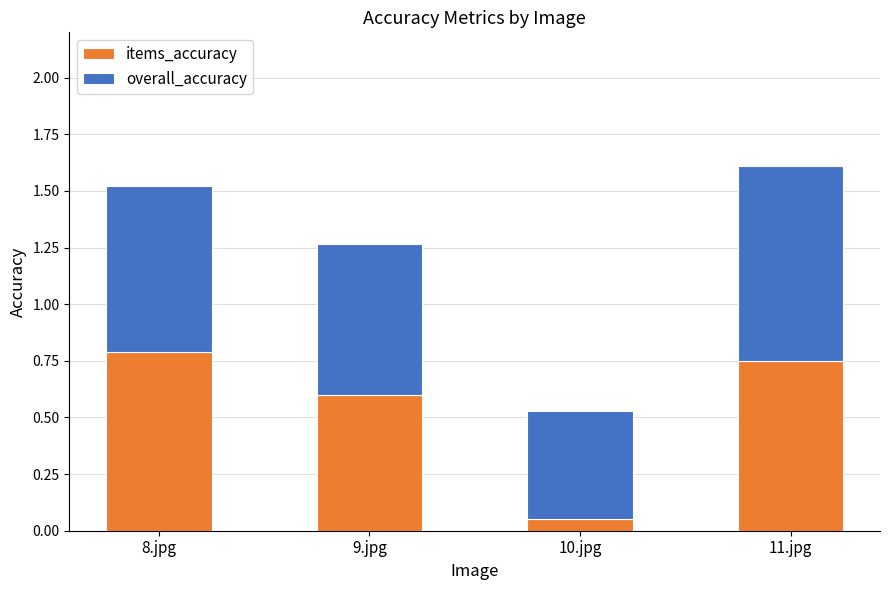

The items_accuracy series shows 0.9 at 9.jpg. True or false?

False